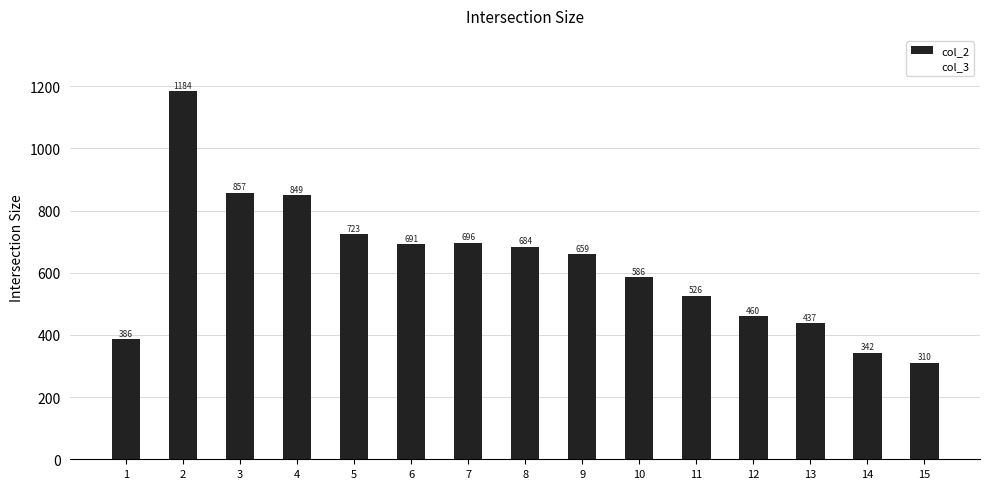

List the labels in order of value, smallest first.

15, 14, 1, 13, 12, 11, 10, 9, 8, 6, 7, 5, 4, 3, 2